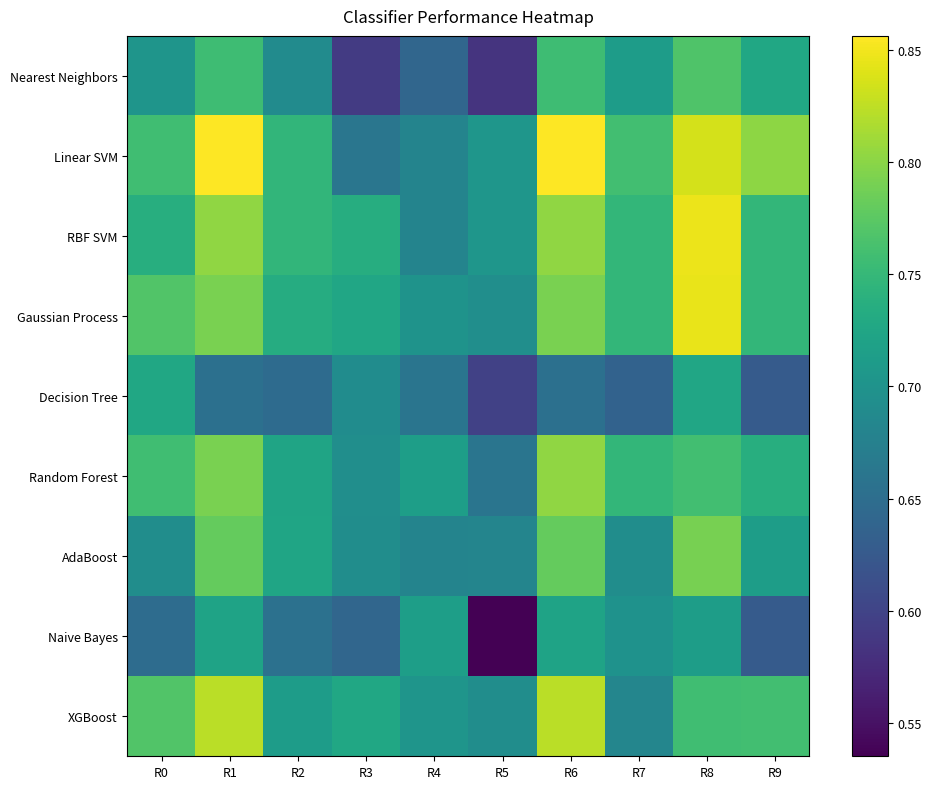

At which category is the sum across all series the highest?

R8